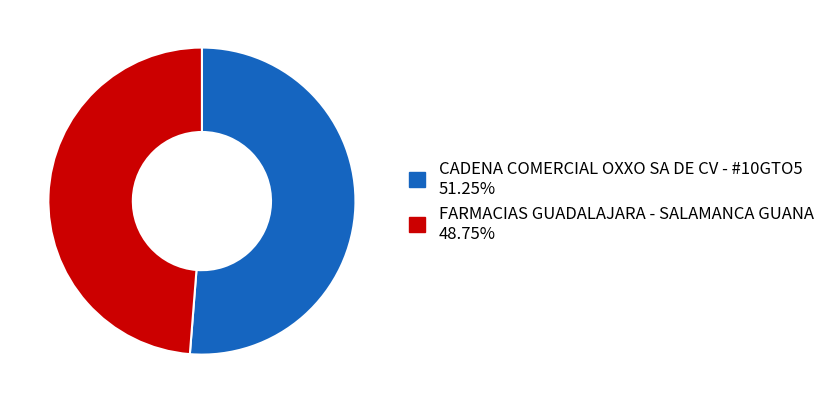

Is the sum of FARMACIAS GUADALAJARA - SALAMANCA GUANA 48.75% and CADENA COMERCIAL OXXO SA DE CV - #10GTO5 51.25% greater than half?

Yes